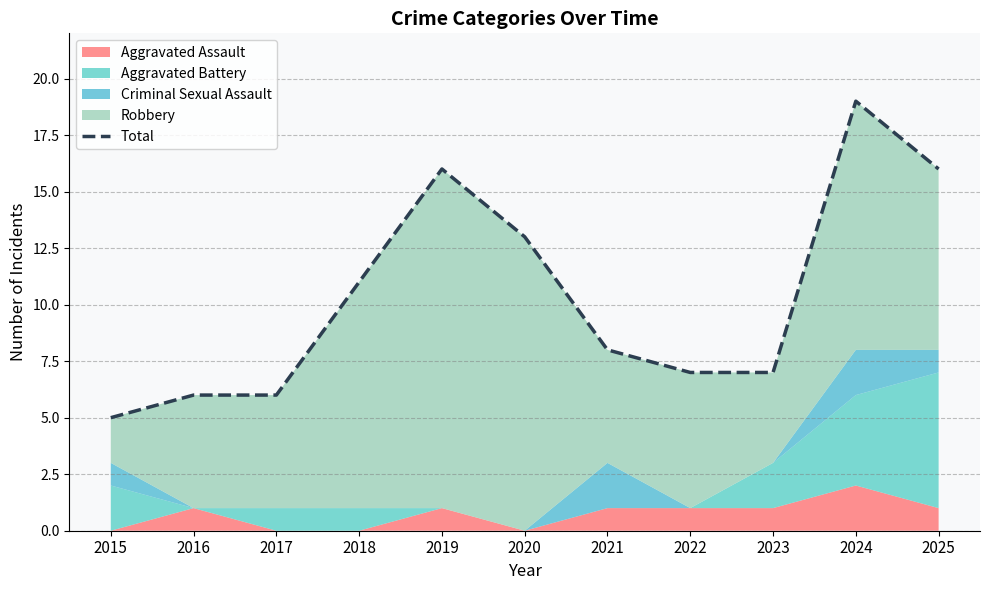

What is the difference between the maximum and minimum values?

14